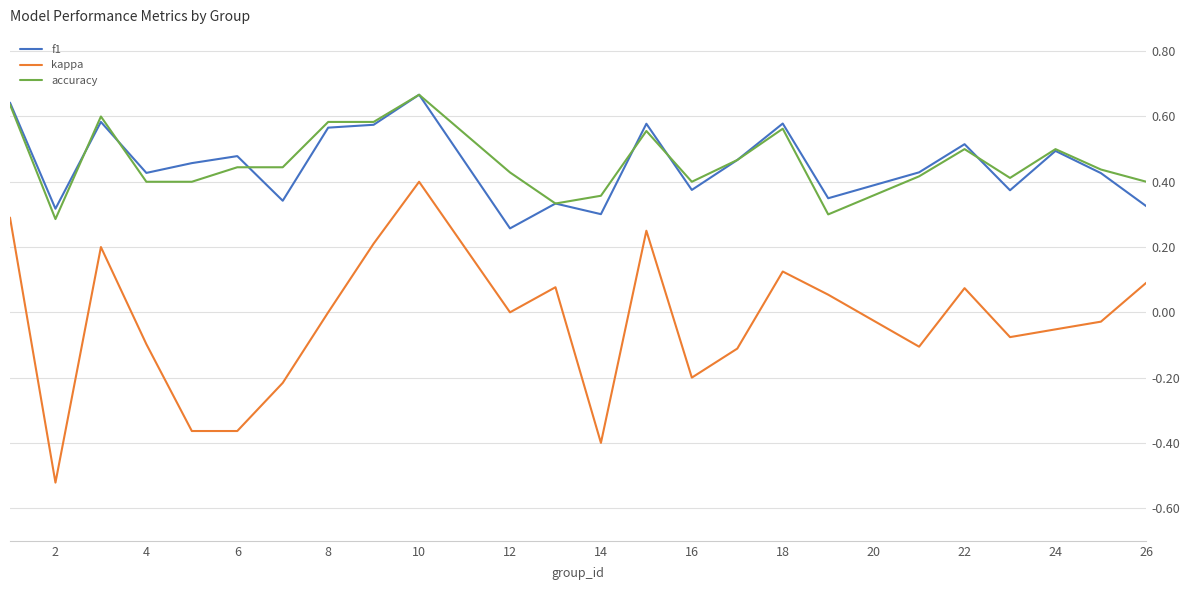

True or false: kappa and accuracy intersect in this chart.

False